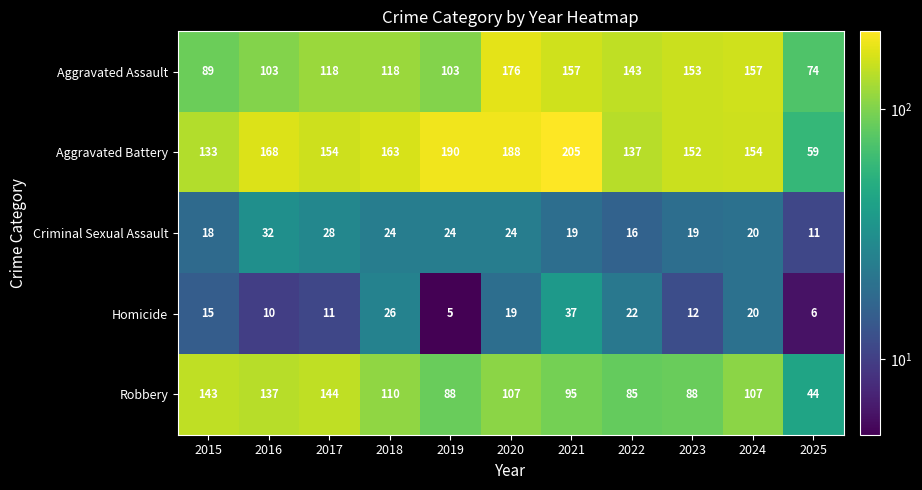

What is the sum of the Homicide values at 2017 and 2025?

17